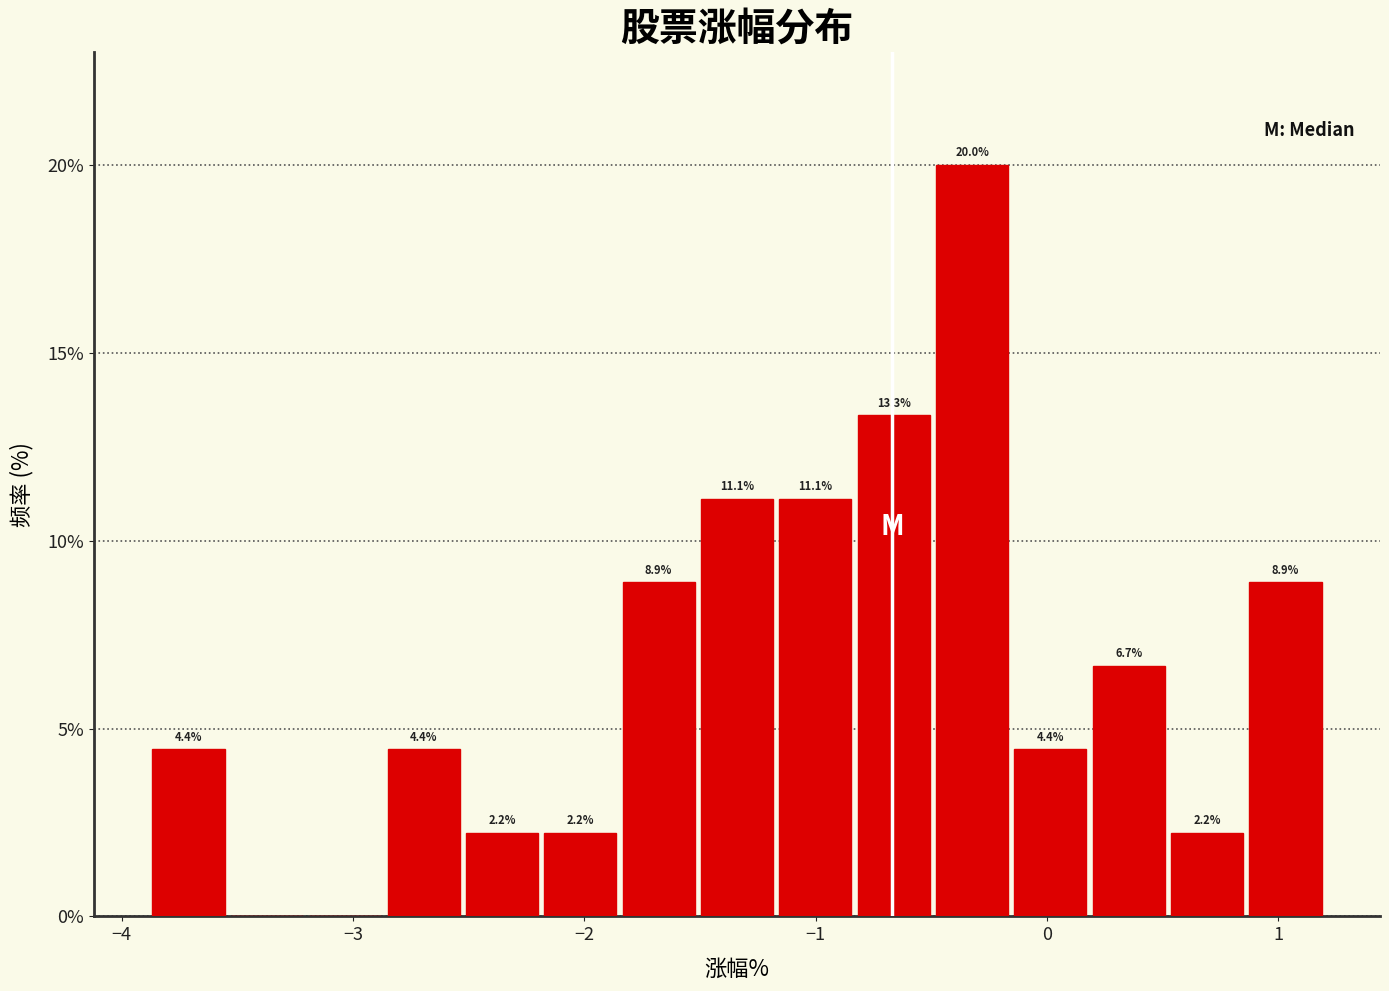

Read against the x-axis, roughly where is the centre of the tallest bar?

-0.3